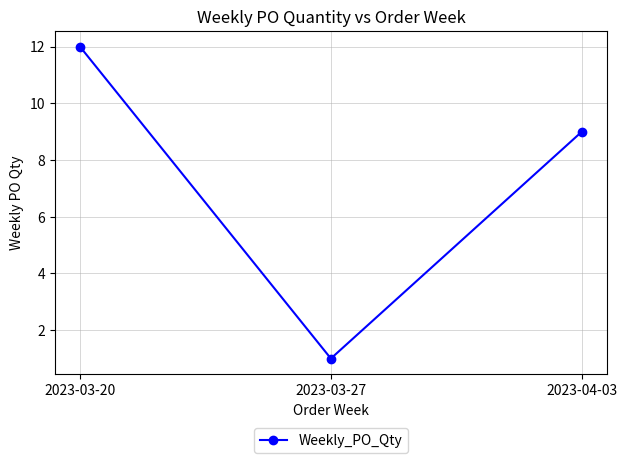

The value at 2023-03-20 is 12. True or false?

True